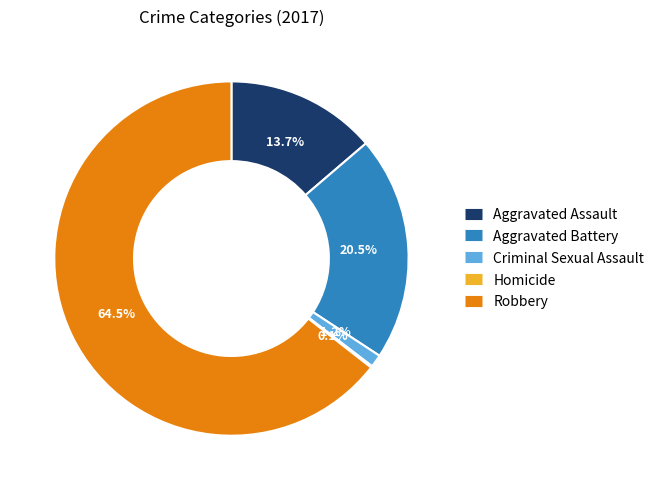

Is there any slice that represents more than half of the pie?

Yes